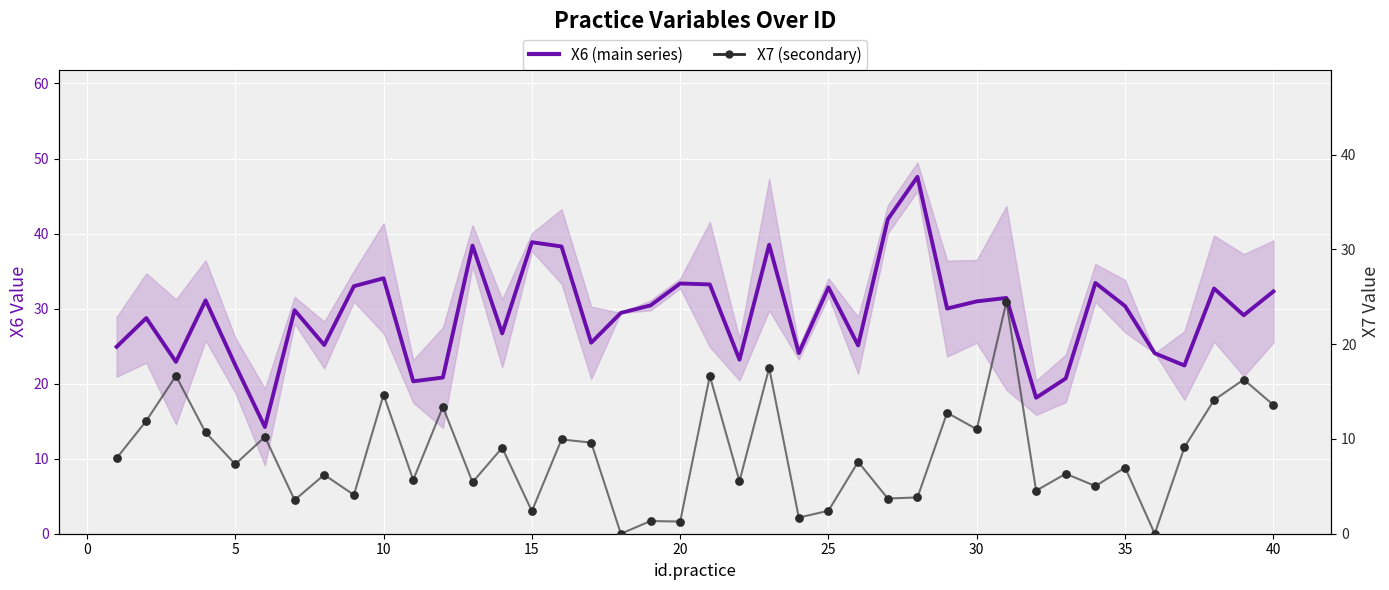

Which series has the largest total across all categories?

X6 (main series)